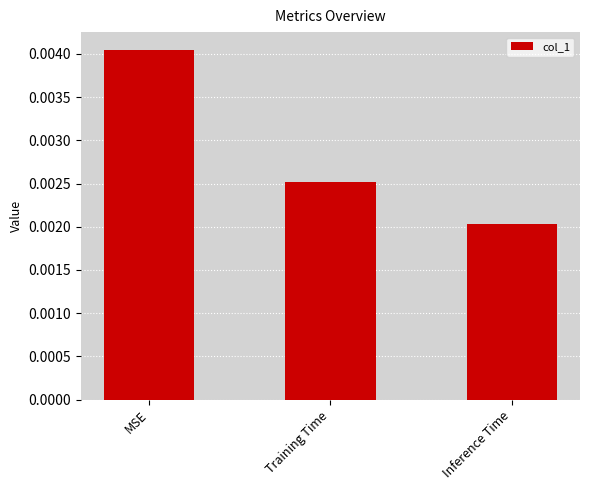

Rank the categories by value from highest to lowest.

MSE, Training Time, Inference Time